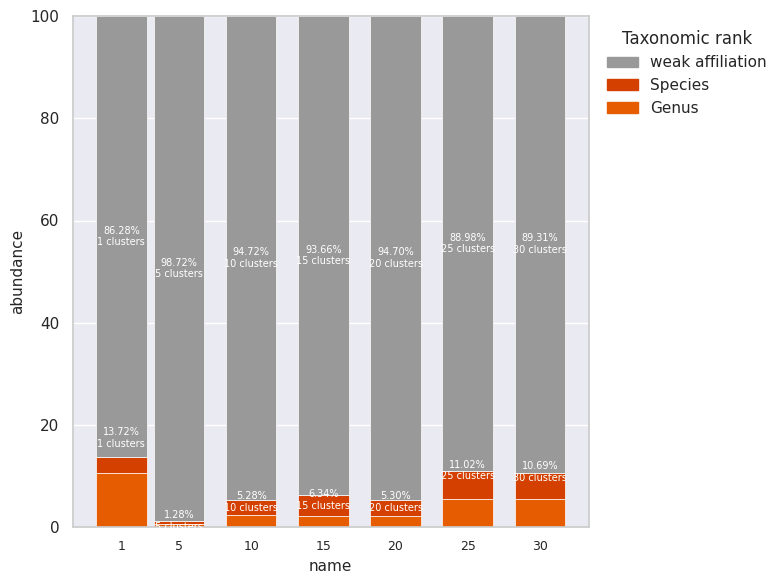

What is the approximate value of Species at 5?

0.7